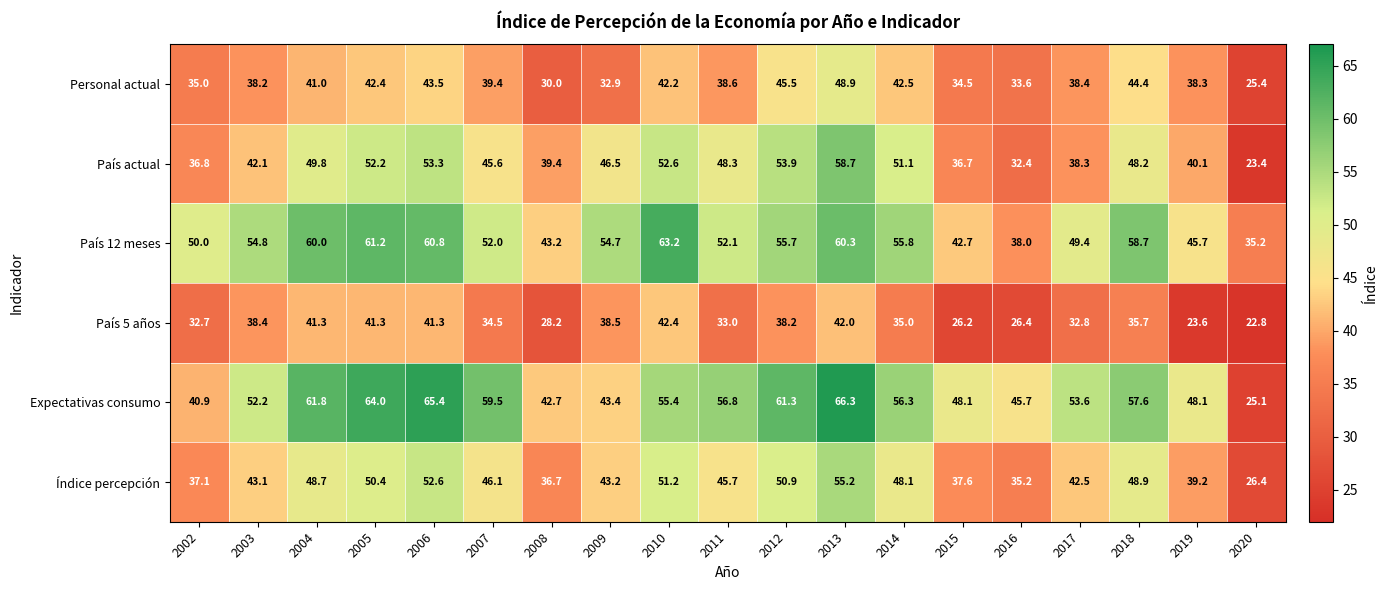

Is it true that Personal actual equals 41.0 at 2004?

True